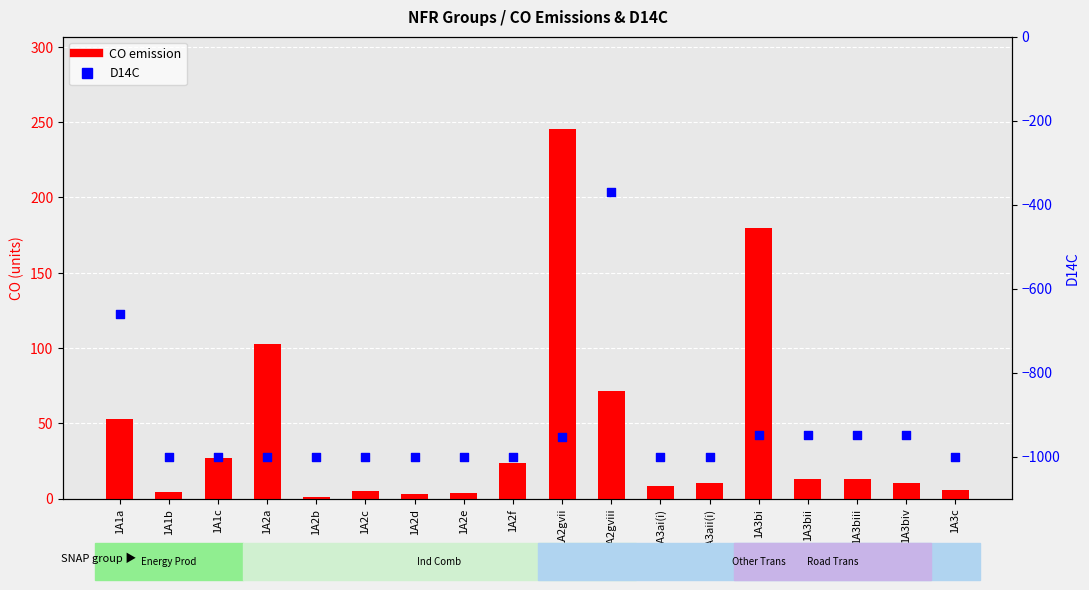

At how many categories does at least one series exceed -819?

18